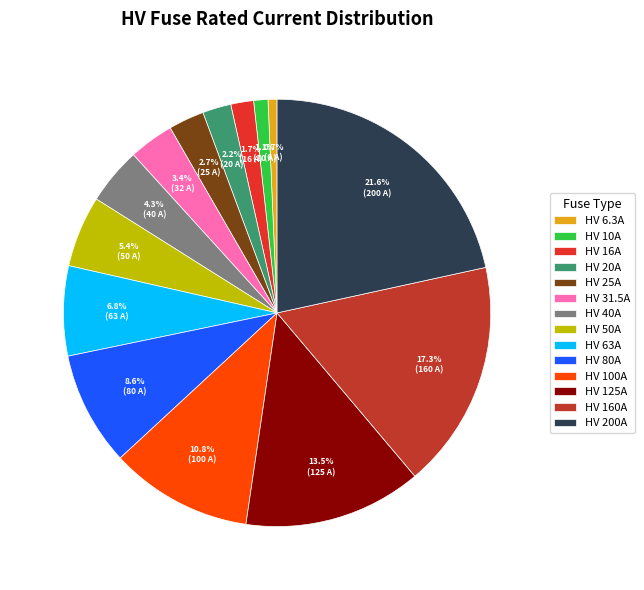

Which slice is the largest?

HV 200A